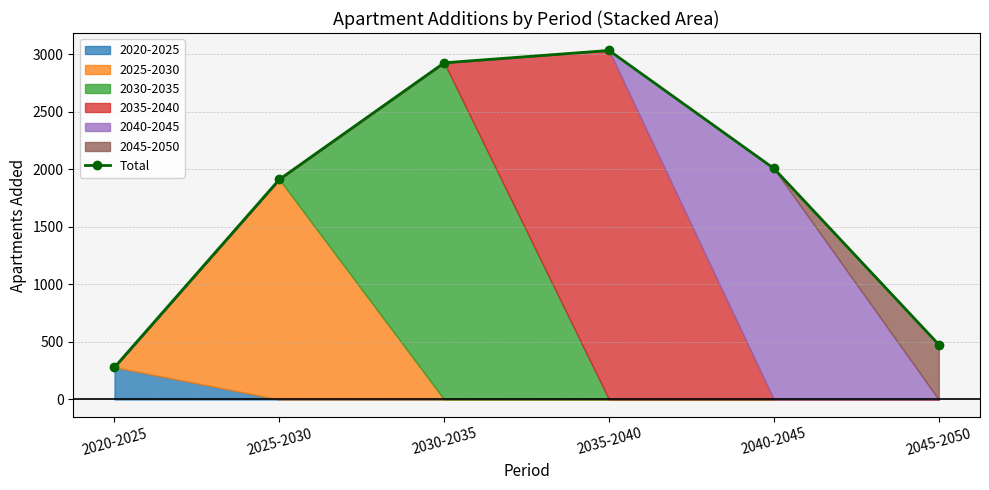

Rank the categories by value from highest to lowest.

2035-2040, 2030-2035, 2040-2045, 2025-2030, 2045-2050, 2020-2025